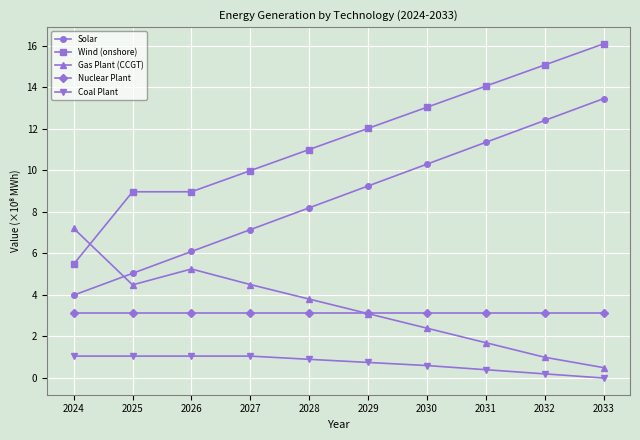

At how many categories does at least one series exceed 4?

10